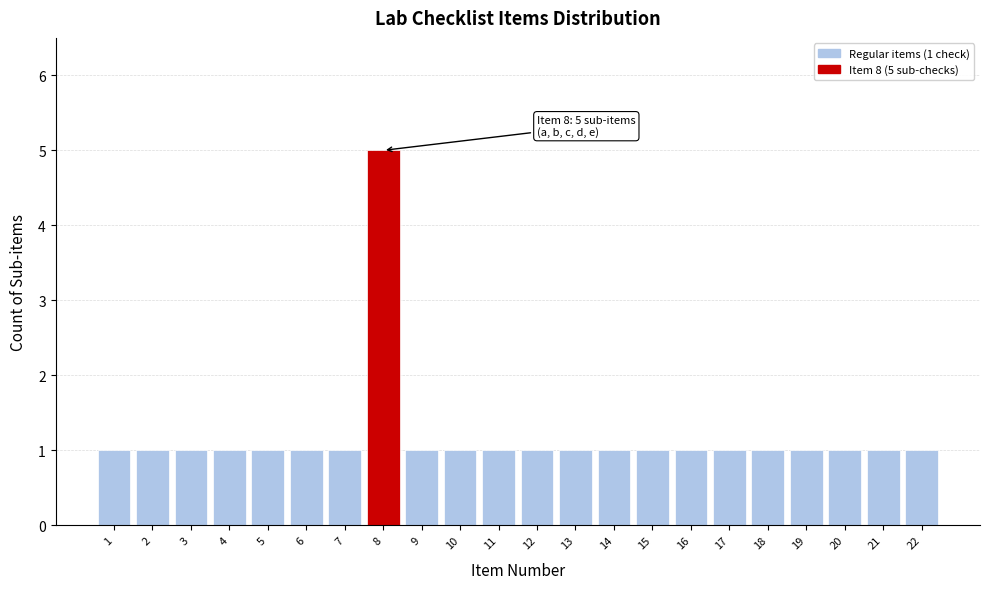

Reading left to right, list all the values displayed in this chart.

1	1	1	1	1	1	1	5	1	1	1	1	1	1	1	1	1	1	1	1	1	1